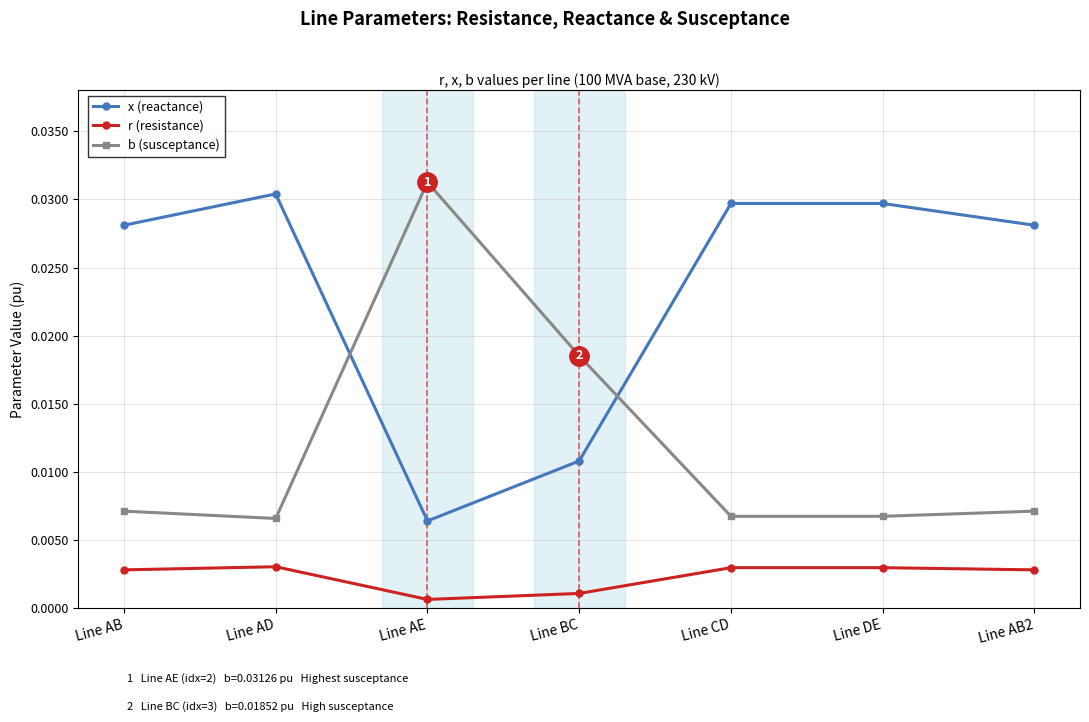

At which category does the chart reach its peak across all series?

Line AE